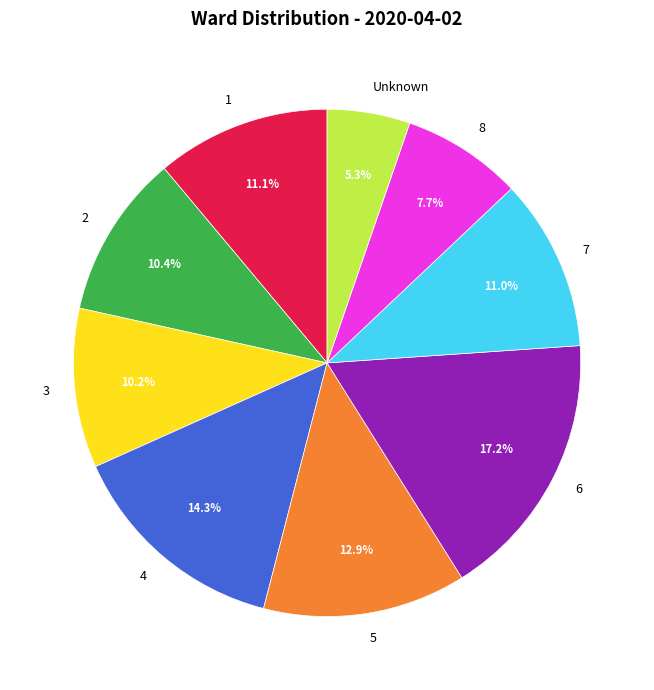

To the nearest percent, what percentage of the pie is 4?

14%